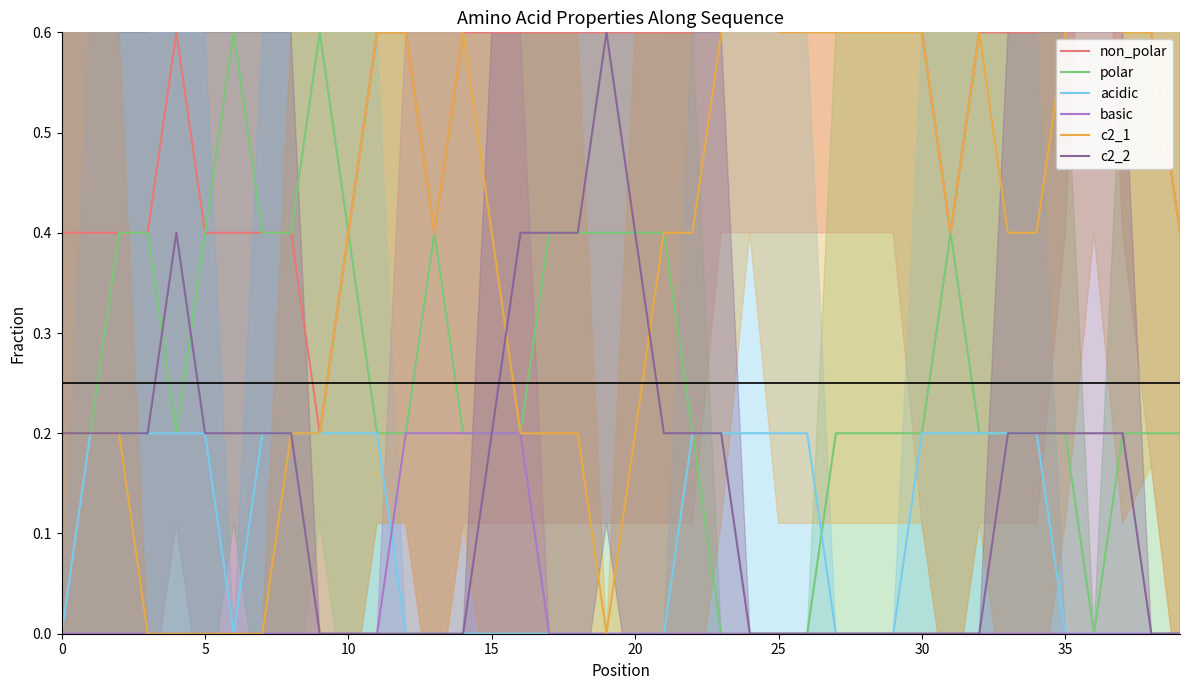

How many series are shown in this chart?

6